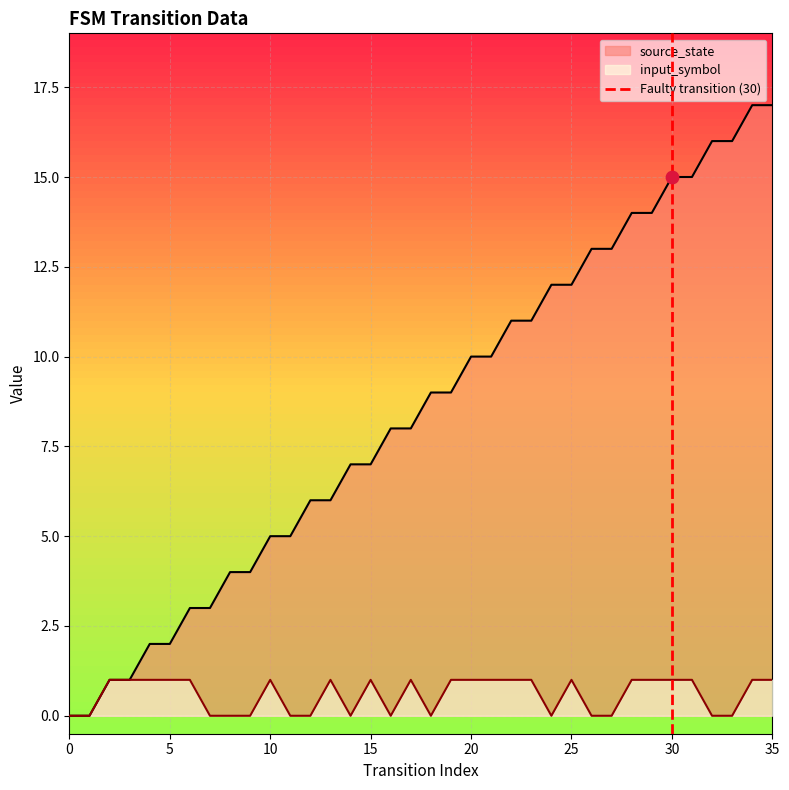

What is the maximum value for source_state?

17